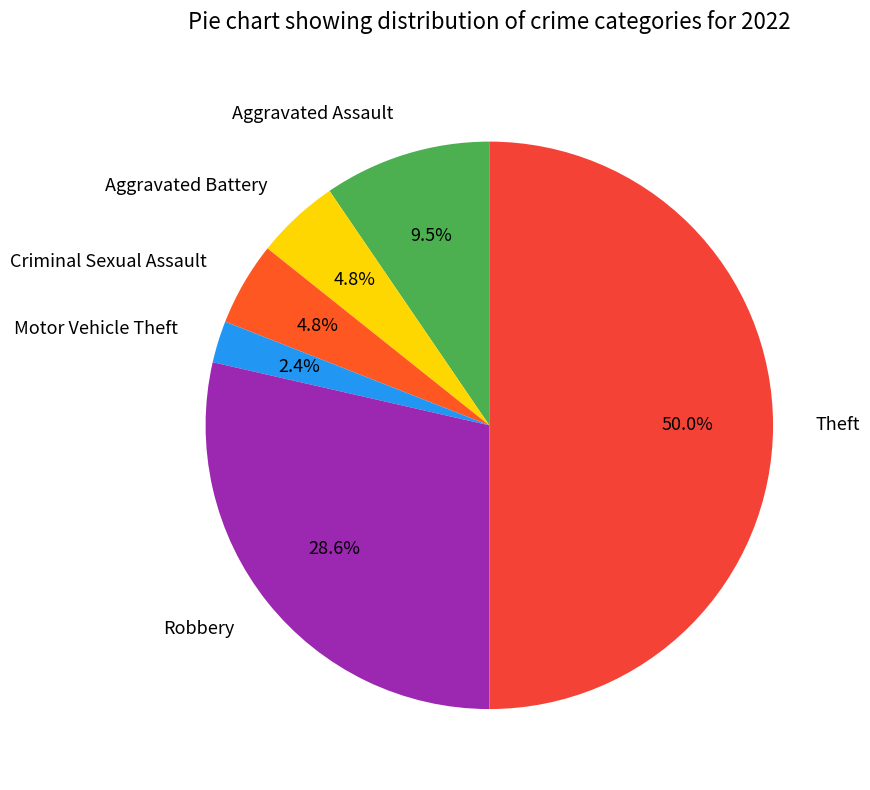

Count the number of slices in the pie.

6